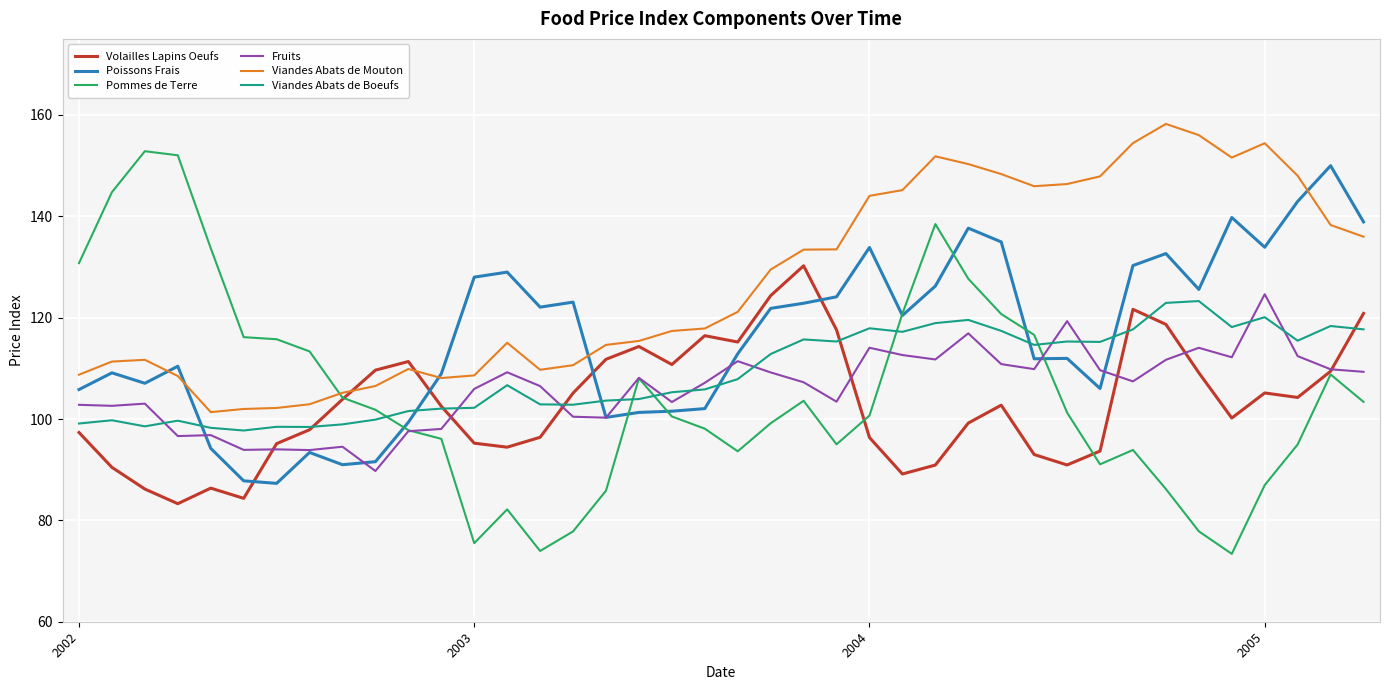

Which series has the largest total across all categories?

Viandes Abats de Mouton